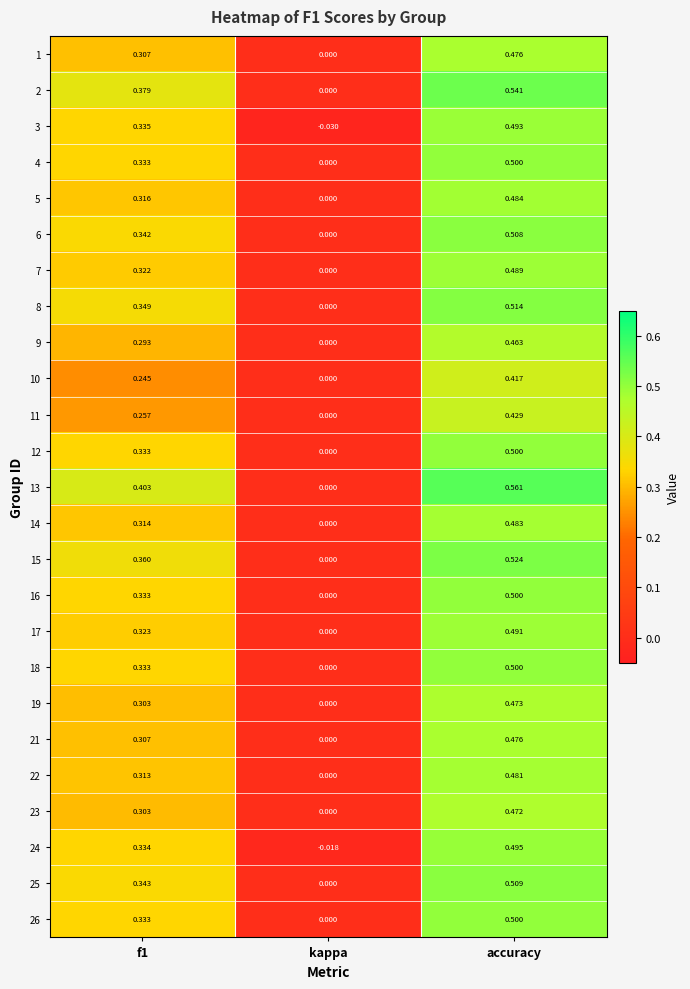

At which category is the sum across all series the highest?

accuracy